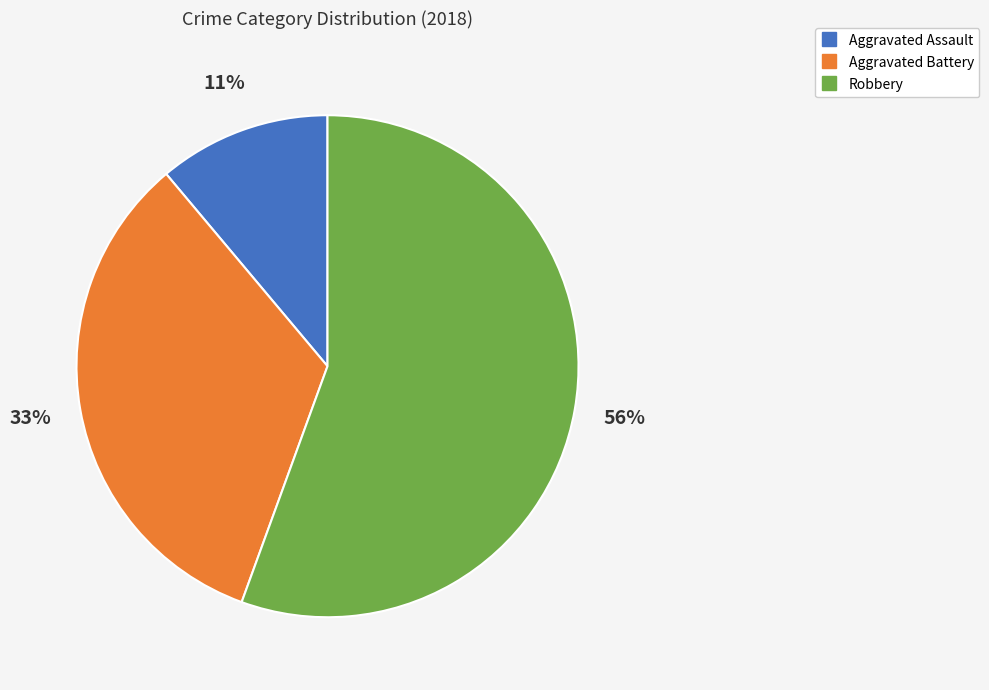

To the nearest percent, what is the average slice percentage?

33%